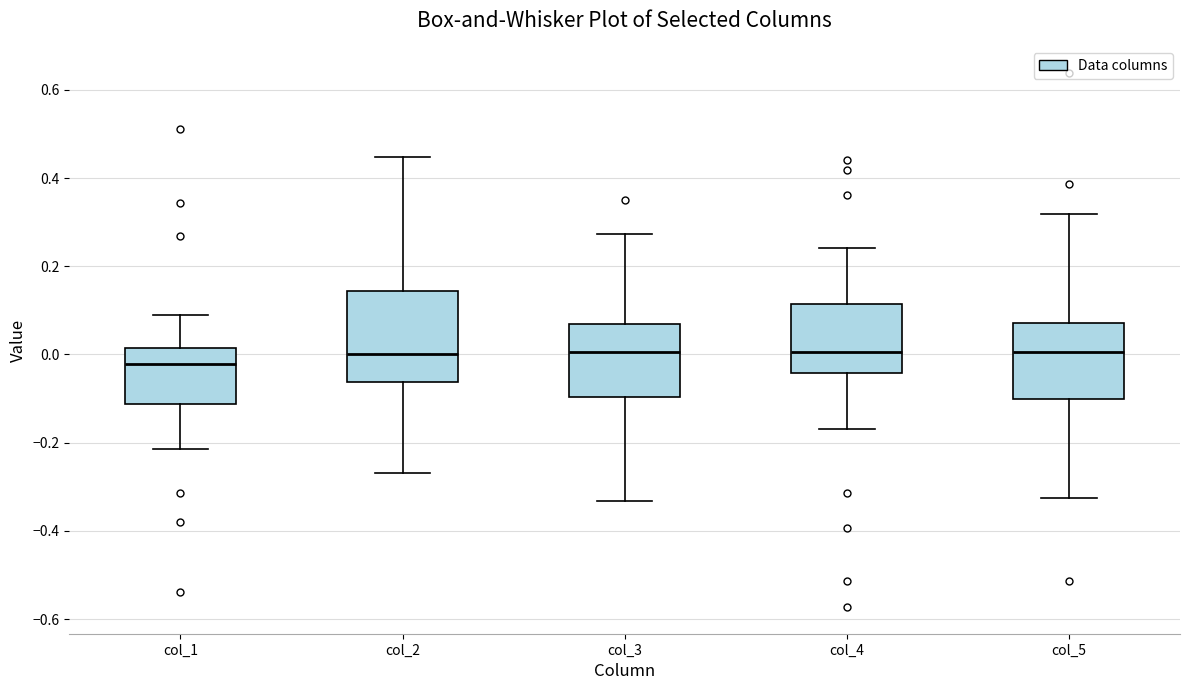

Comparing the boxes themselves (not the whiskers), which one is the tallest?

col_2